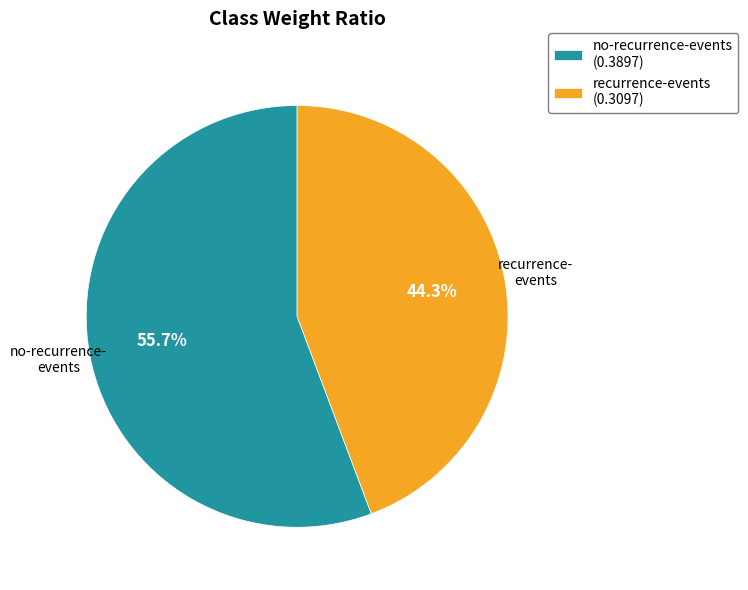

Which category has the smallest portion of the pie?

recurrence-events